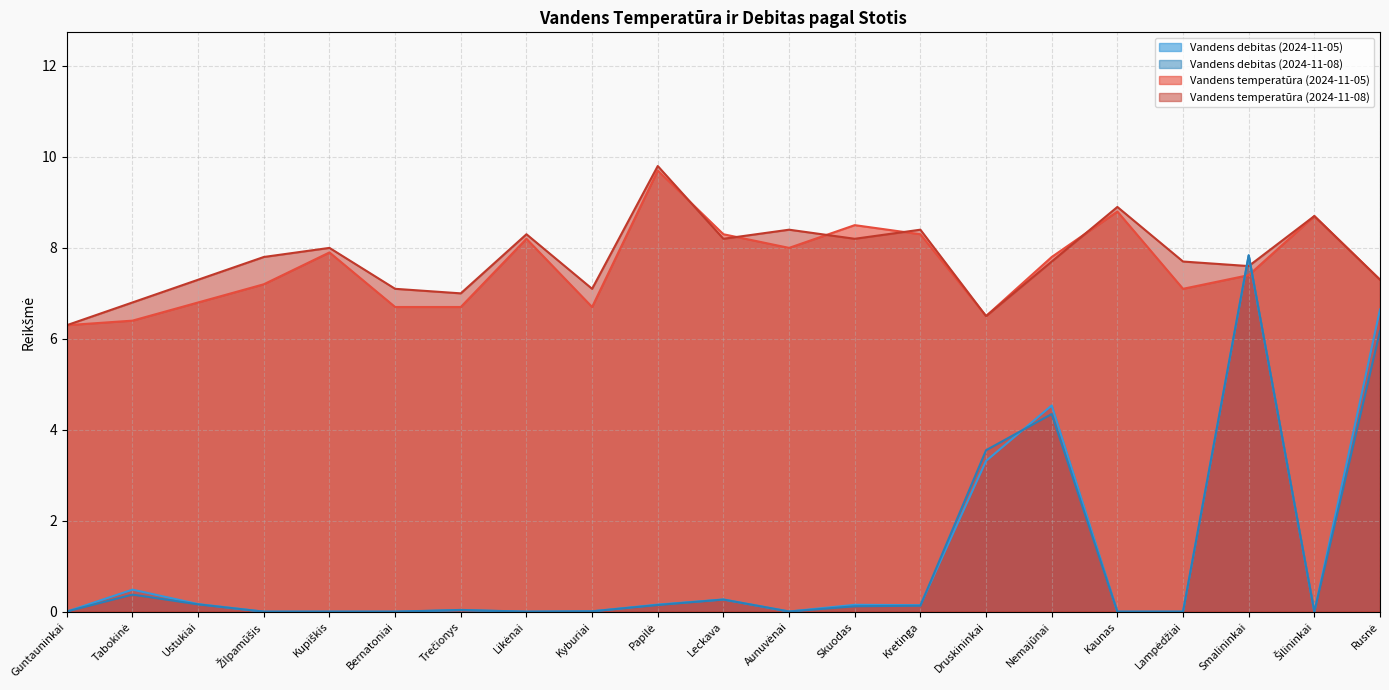

Rank the series at Kupiškis from highest to lowest value.

Vandens temperatūra (2024-11-08), Vandens temperatūra (2024-11-05), Vandens debitas (2024-11-05), Vandens debitas (2024-11-08)